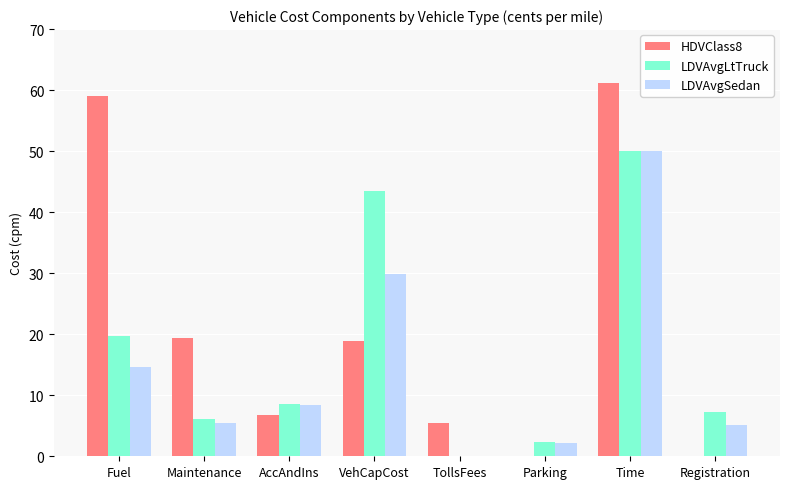

At which category is the sum across all series the highest?

Time